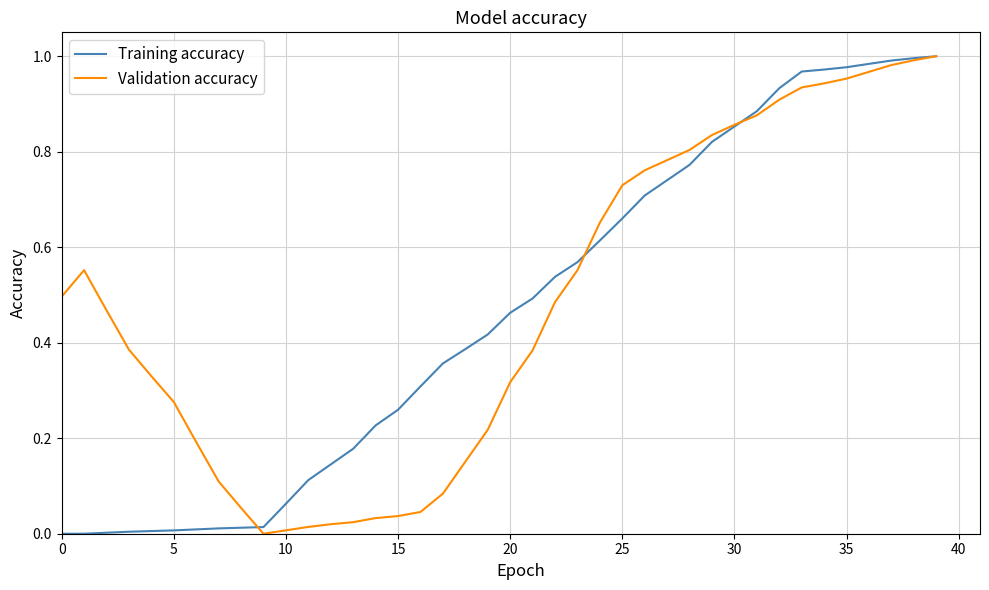

How many lines are shown in the chart?

2